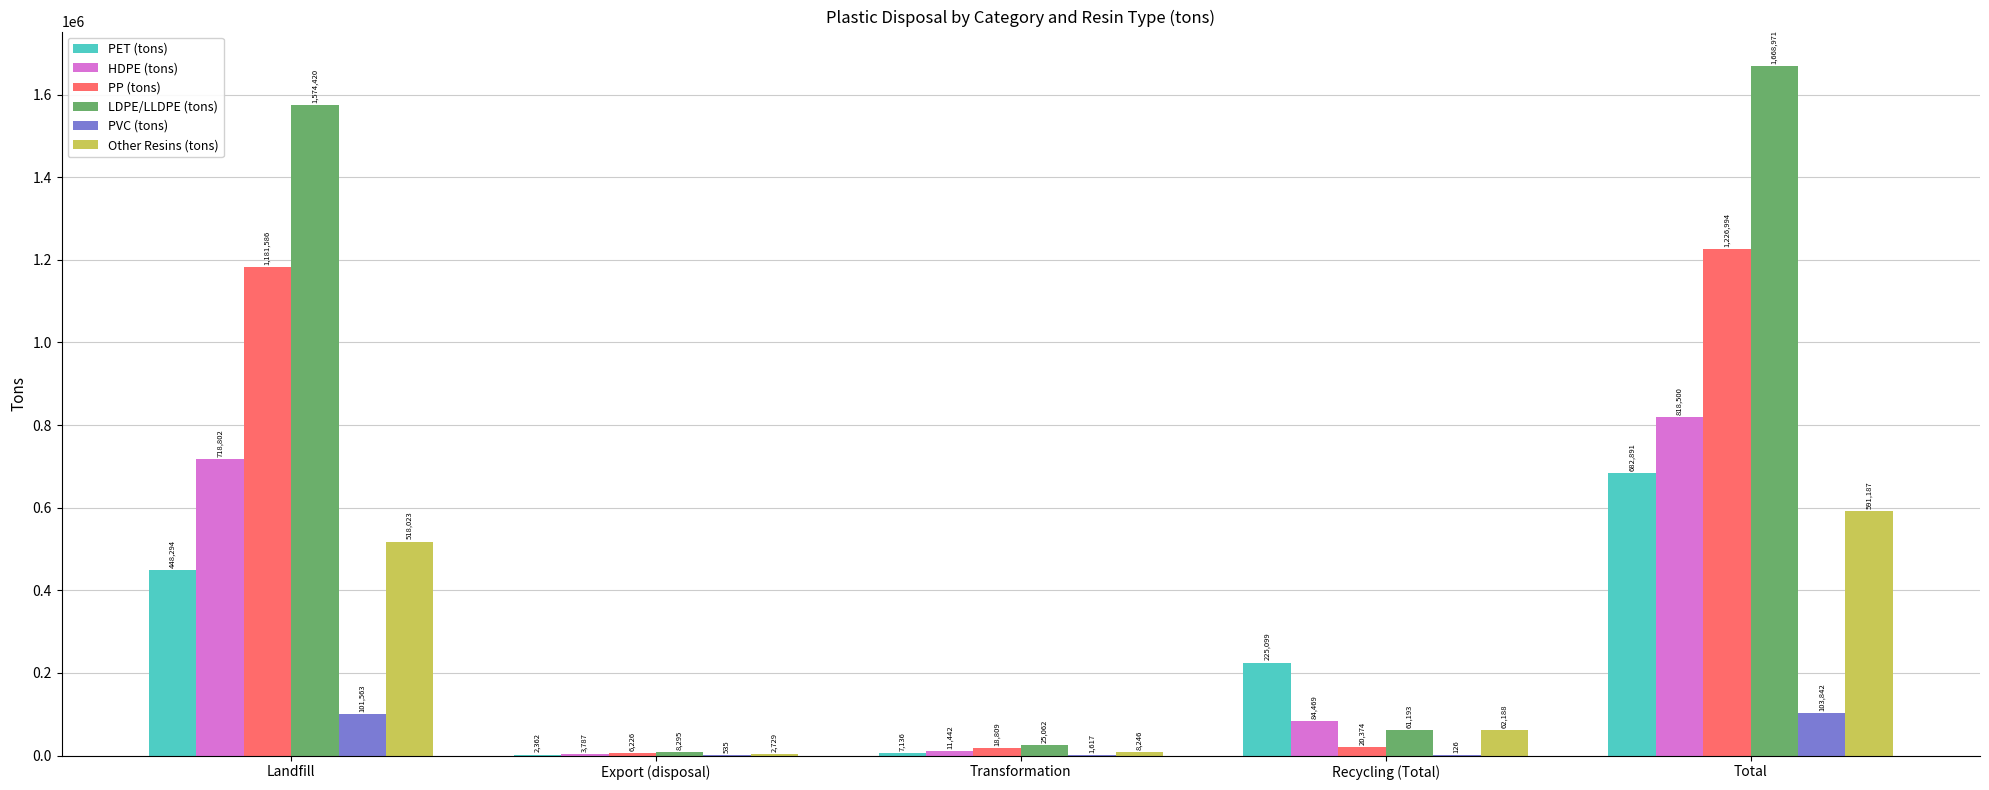

Which series changed the most between Recycling (Total) and Total?

LDPE/LLDPE (tons)